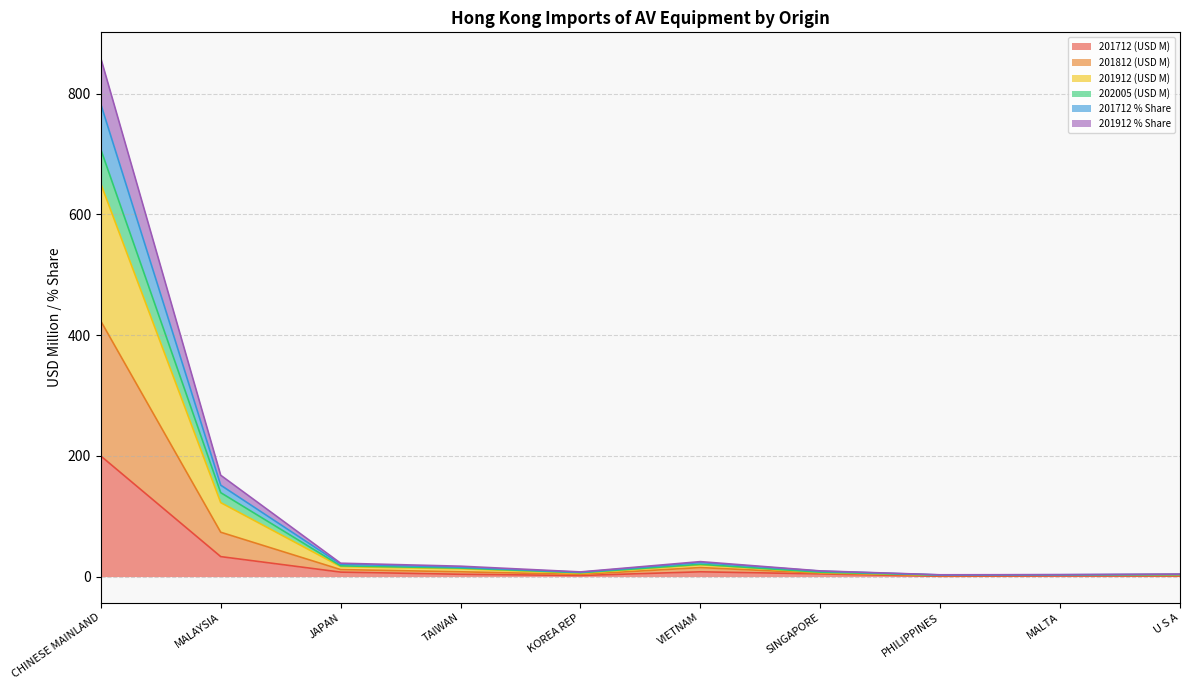

Does the chart display data point markers on the line(s)?

No